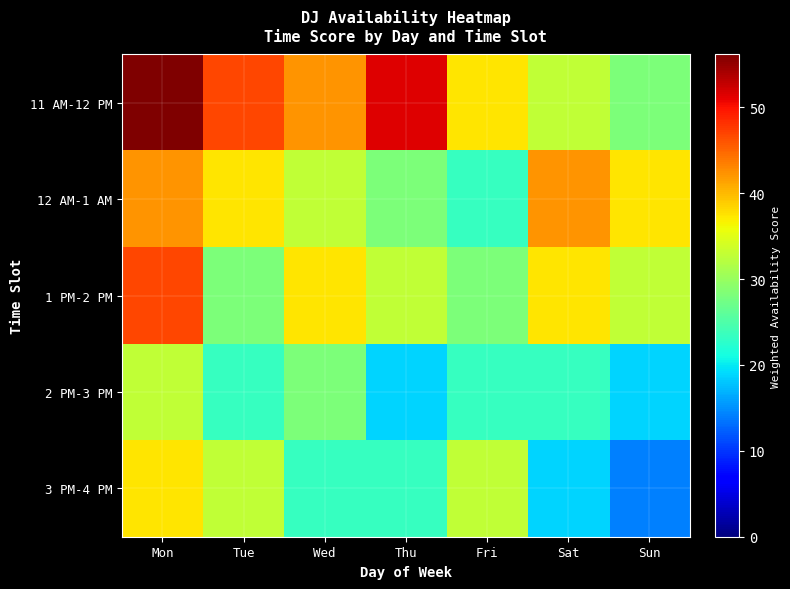

What is the total value across all series at Thu?

154.4